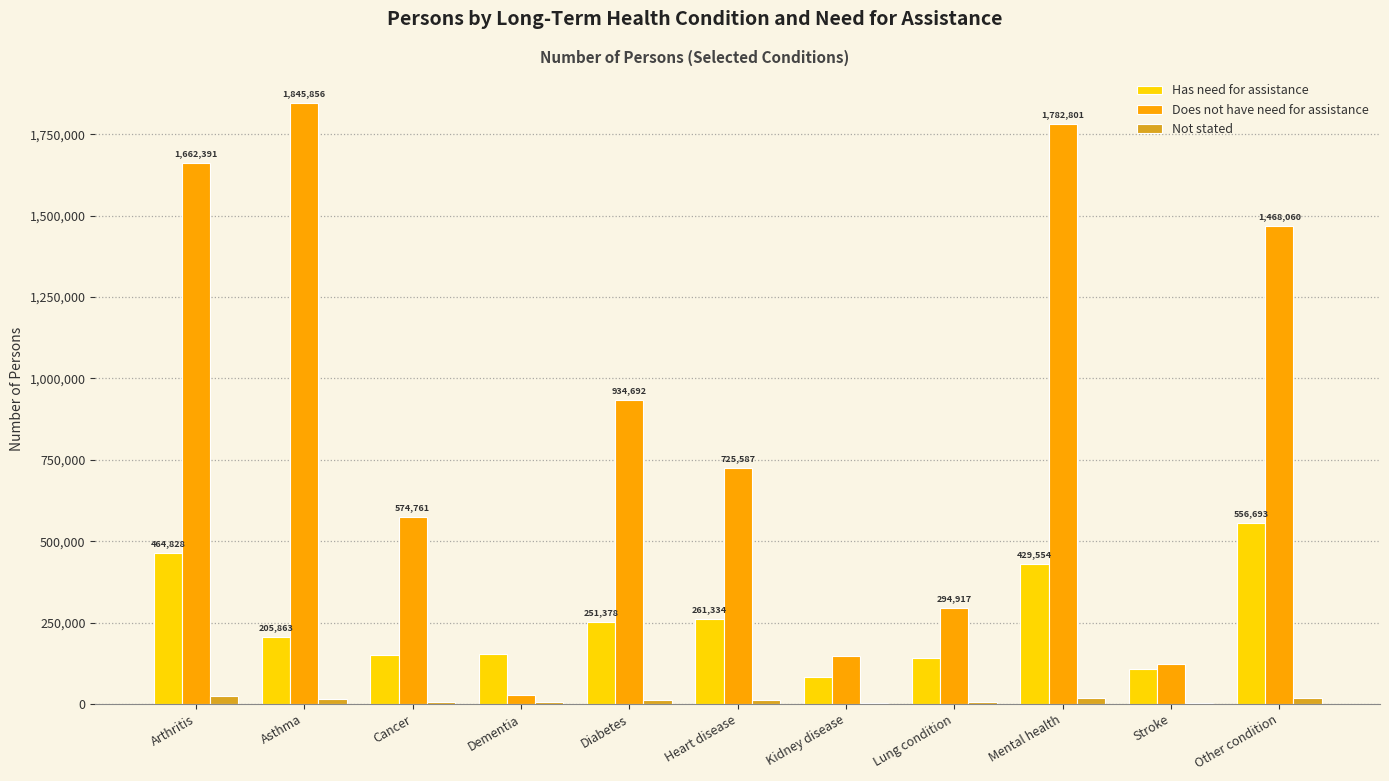

Is it true that Does not have need for assistance equals 2130910 at Other condition?

False